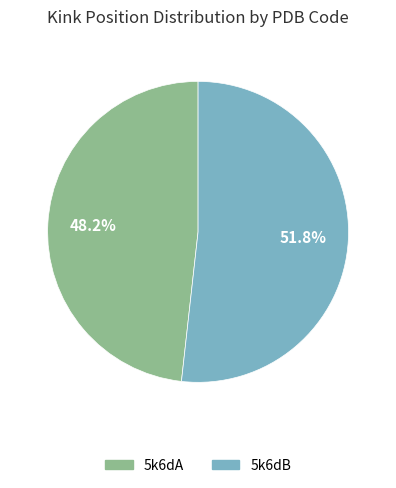

Which category has the smallest portion of the pie?

5k6dA